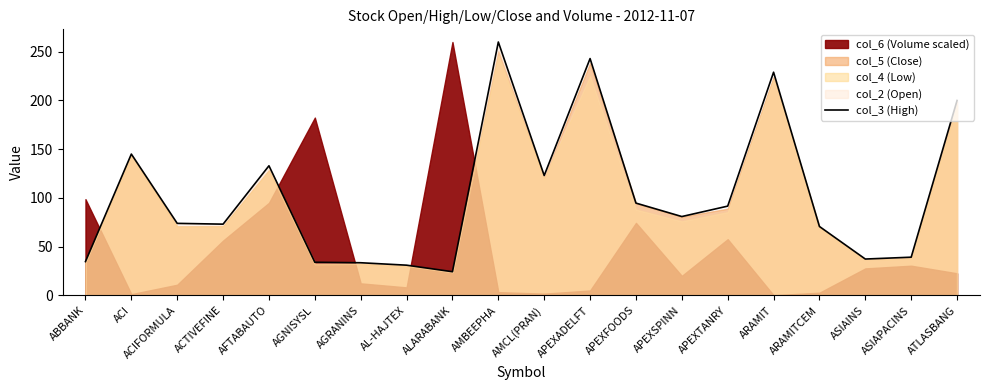

At which category does the data reach its first local valley?

ACTIVEFINE